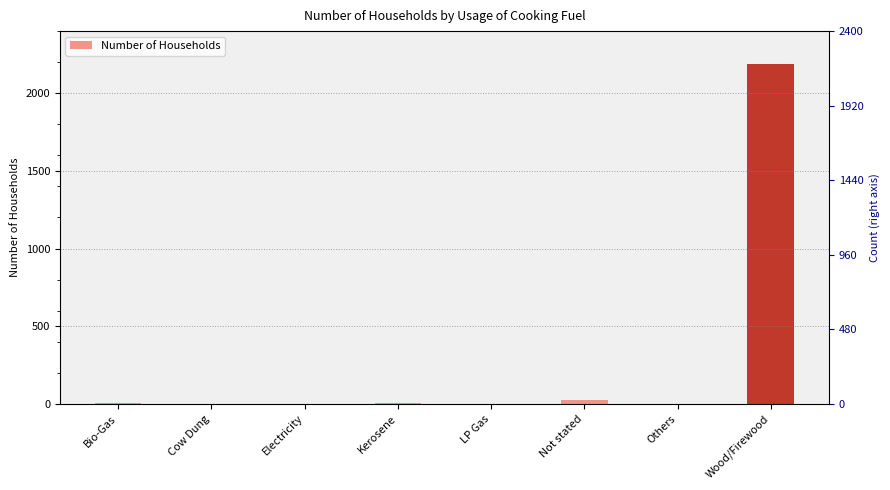

What is the difference between the maximum and minimum values?

2191